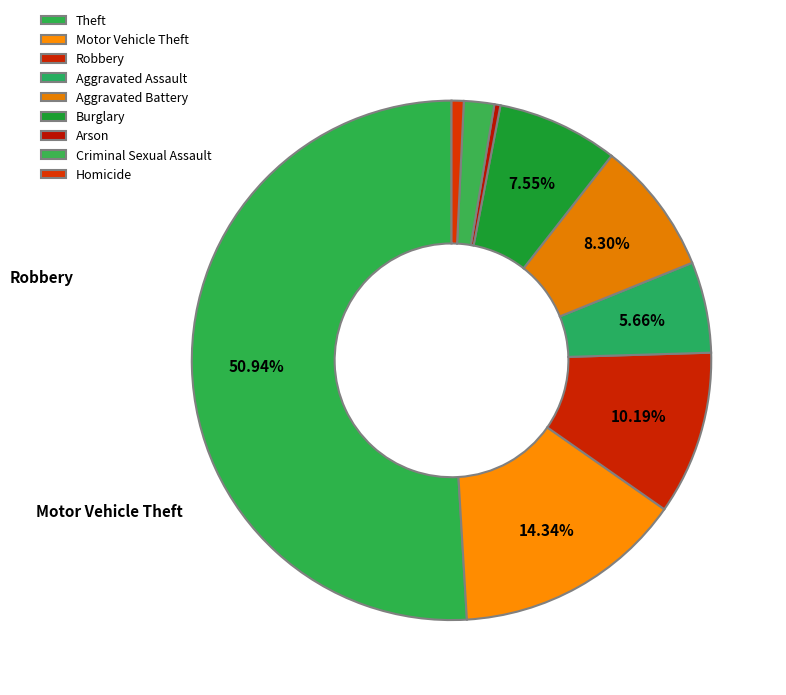

How many segments does this pie chart have?

9